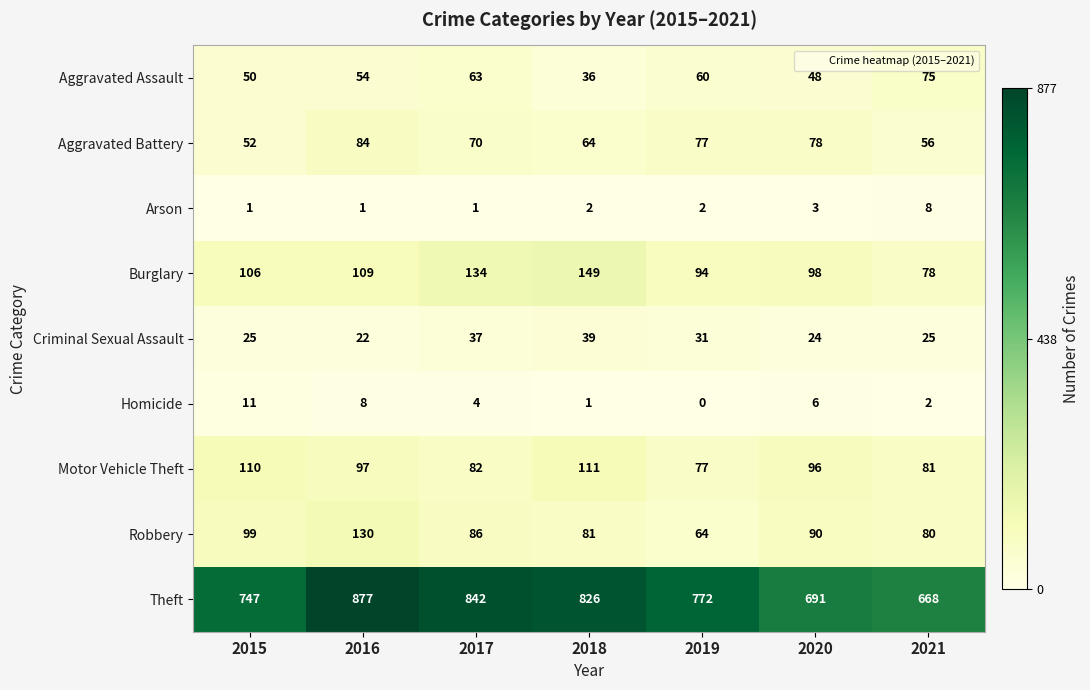

At which category is the sum across all series the highest?

2016